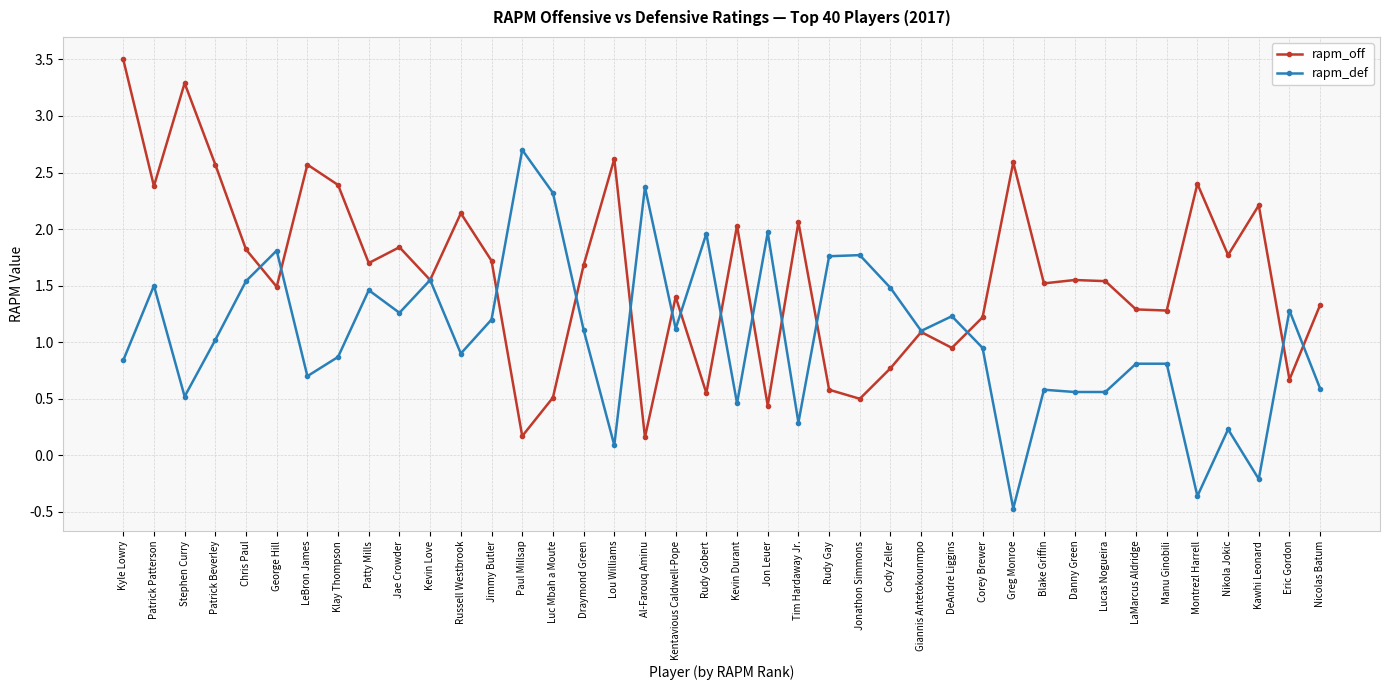

The rapm_def series shows 0.6 at Rudy Gobert. True or false?

False